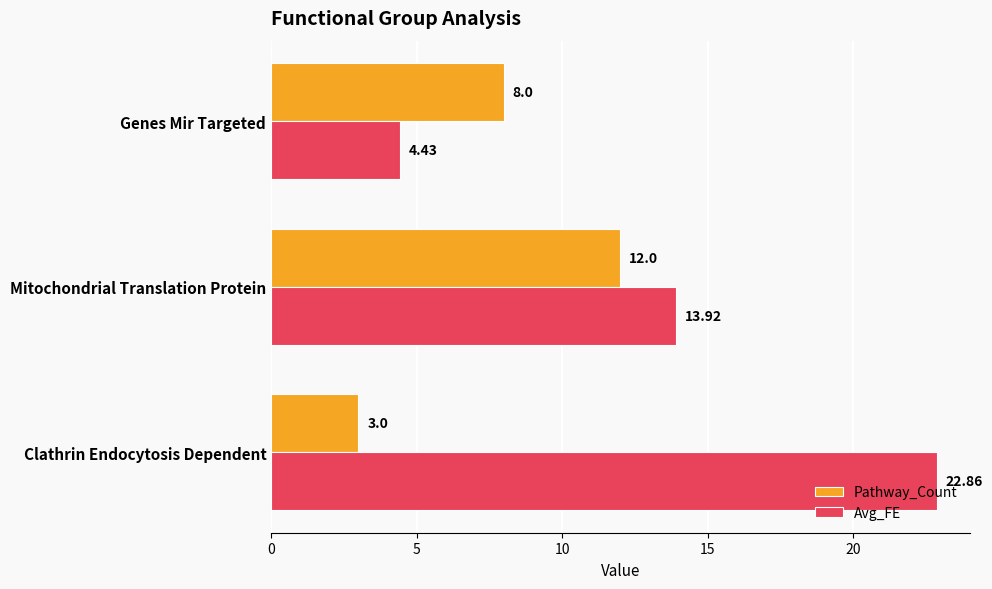

Which series has the largest range (max minus min)?

Avg_FE